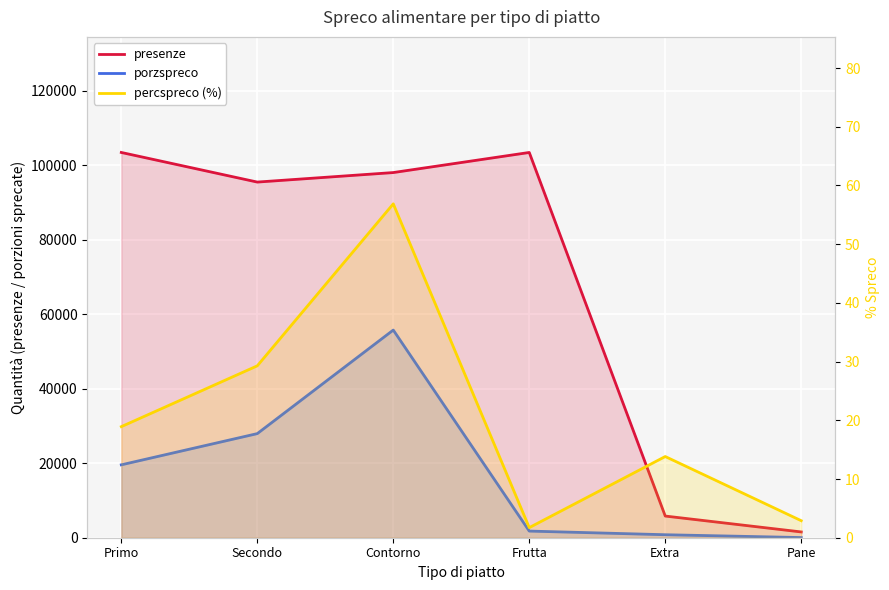

True or false: porzspreco and percspreco (%) cross at least once.

False